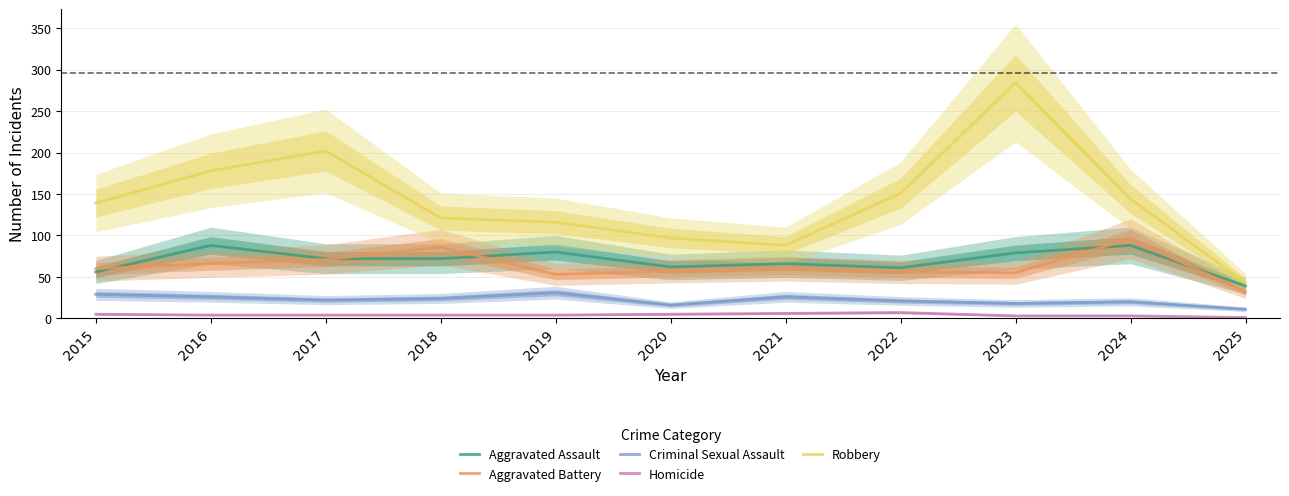

How many interior local valleys does the Criminal Sexual Assault series have?

3